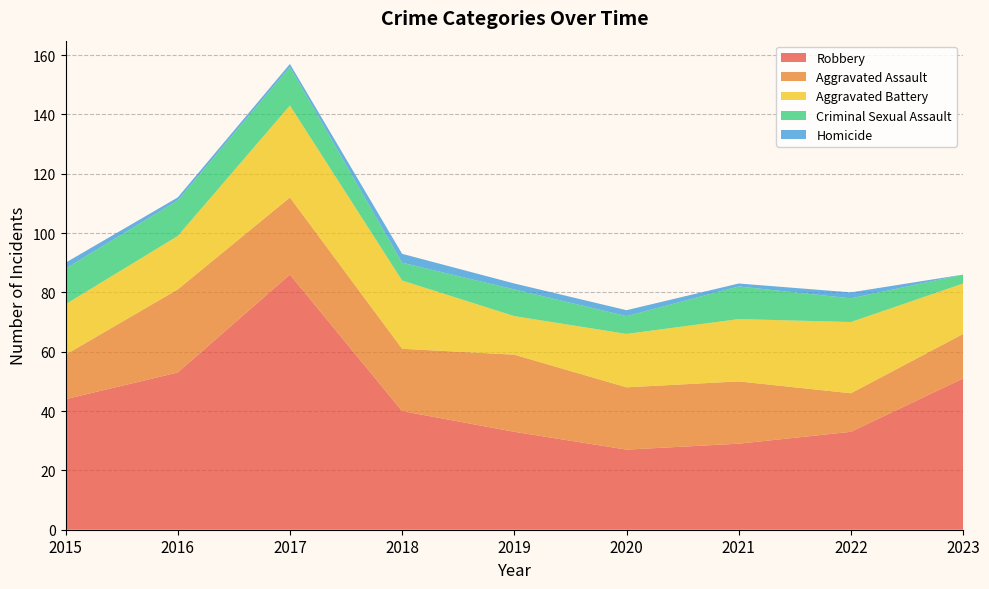

Reading left to right, what are all the values shown in this chart?

Aggravated Assault: 2015=15	2016=28	2017=26	2018=21	2019=26	2020=21	2021=21	2022=13	2023=15
Aggravated Battery: 2015=17	2016=18	2017=31	2018=23	2019=13	2020=18	2021=21	2022=24	2023=17
Criminal Sexual Assault: 2015=12	2016=12	2017=13	2018=6	2019=9	2020=6	2021=11	2022=8	2023=3
Robbery: 2015=44	2016=53	2017=86	2018=40	2019=33	2020=27	2021=29	2022=33	2023=51
Homicide: 2015=2	2016=1	2017=1	2018=3	2019=2	2020=2	2021=1	2022=2	2023=0